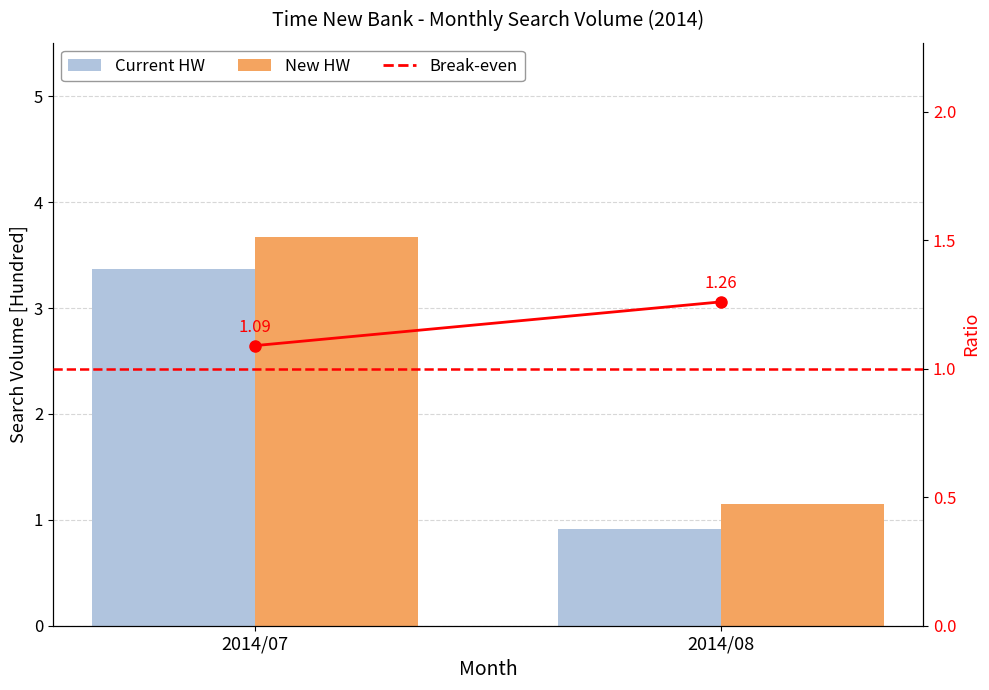

What is the sum of all New HW values?

4.8